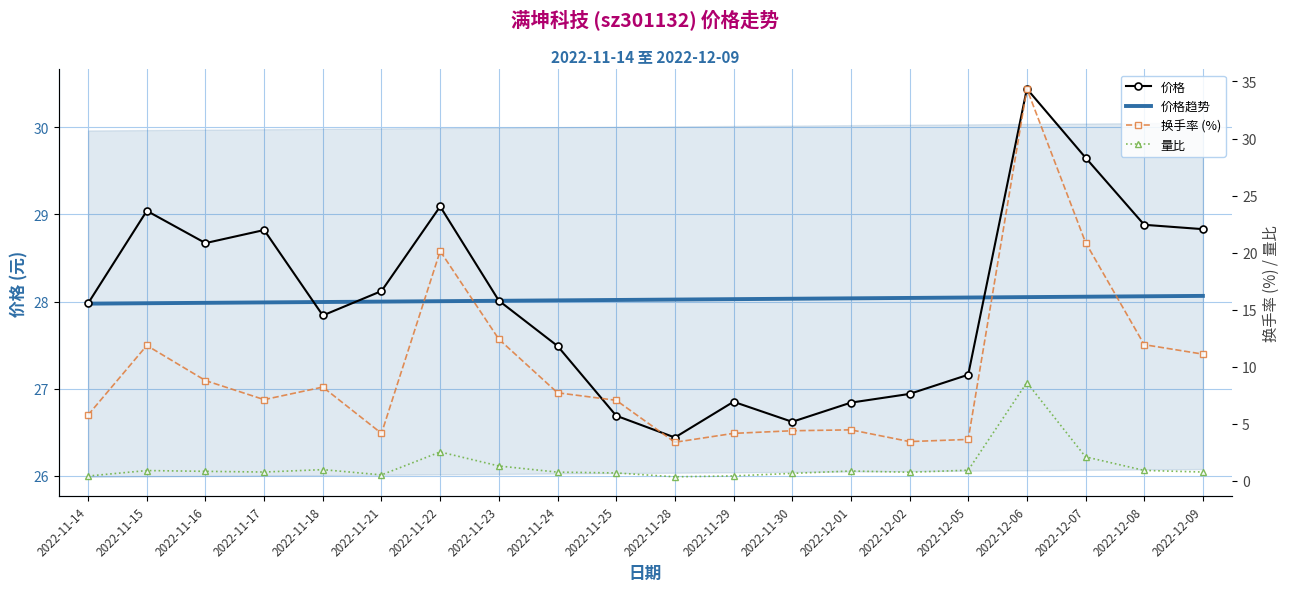

Which has a higher value, 2022-12-05 or 2022-11-25?

2022-12-05